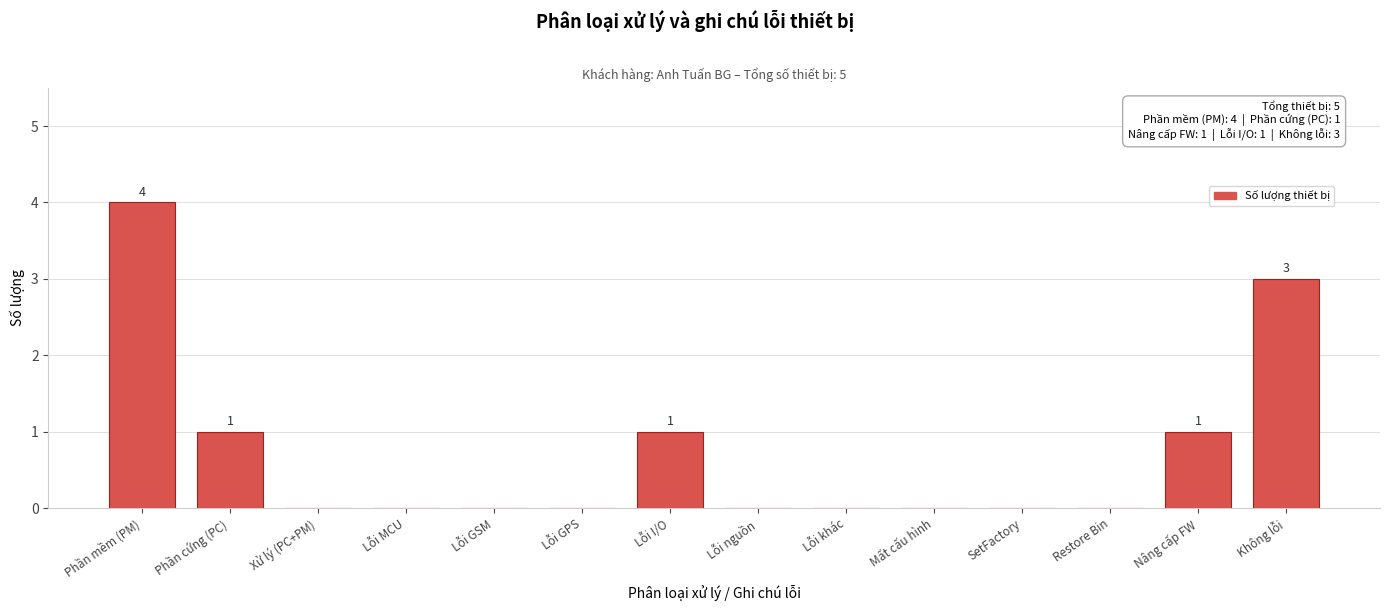

Reading left to right, extract all data points from this chart.

Phần mềm (PM)=4	Phần cứng (PC)=1	Xử lý (PC+PM)=0	Lỗi MCU=0	Lỗi GSM=0	Lỗi GPS=0	Lỗi I/O=1	Lỗi nguồn=0	Lỗi khác=0	Mất cấu hình=0	SetFactory=0	Restore Bin=0	Nâng cấp FW=1	Không lỗi=3